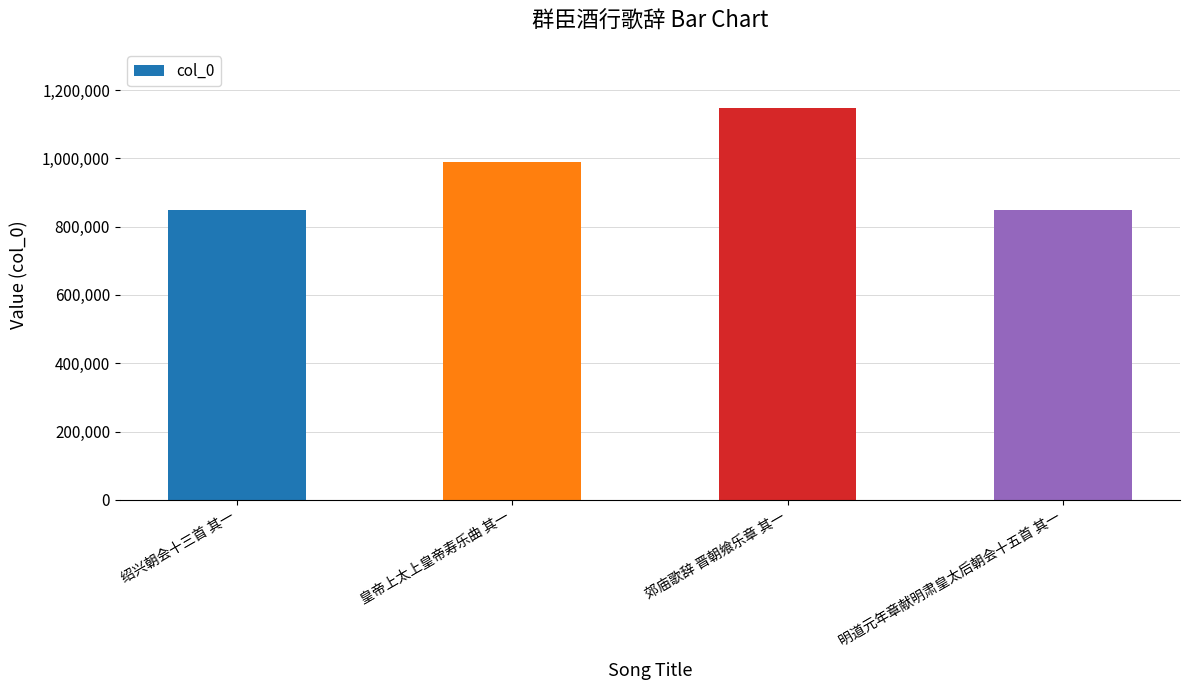

What is the sum of all values?

3831556